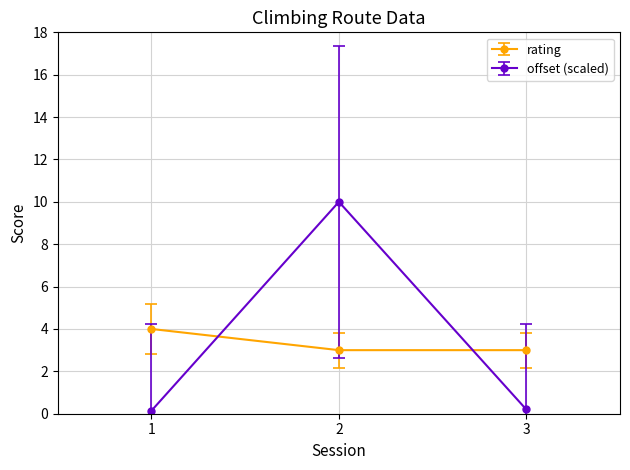

What is the difference between the maximum and minimum values in the offset (scaled) series?

9.9